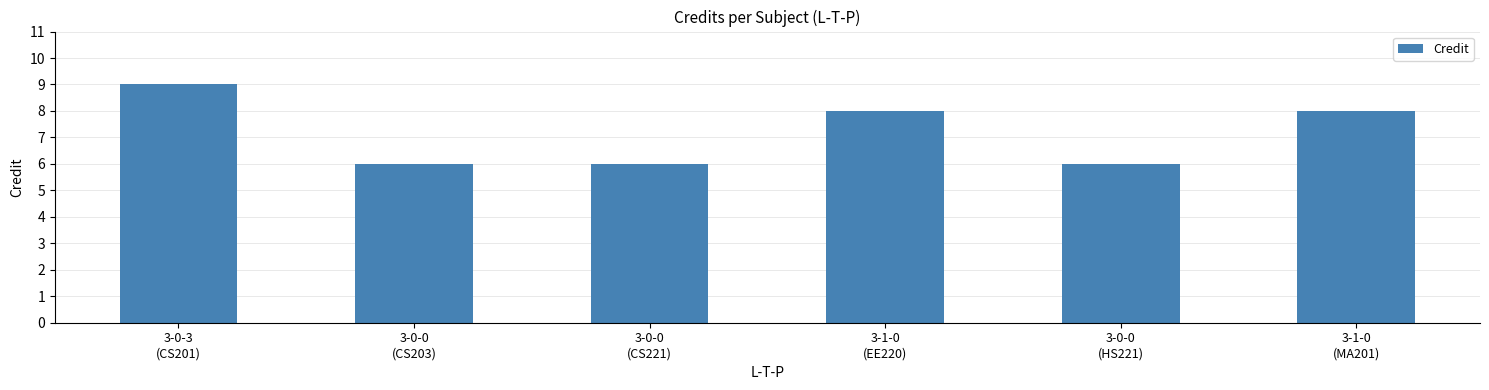

What is the minimum value shown in the chart?

6